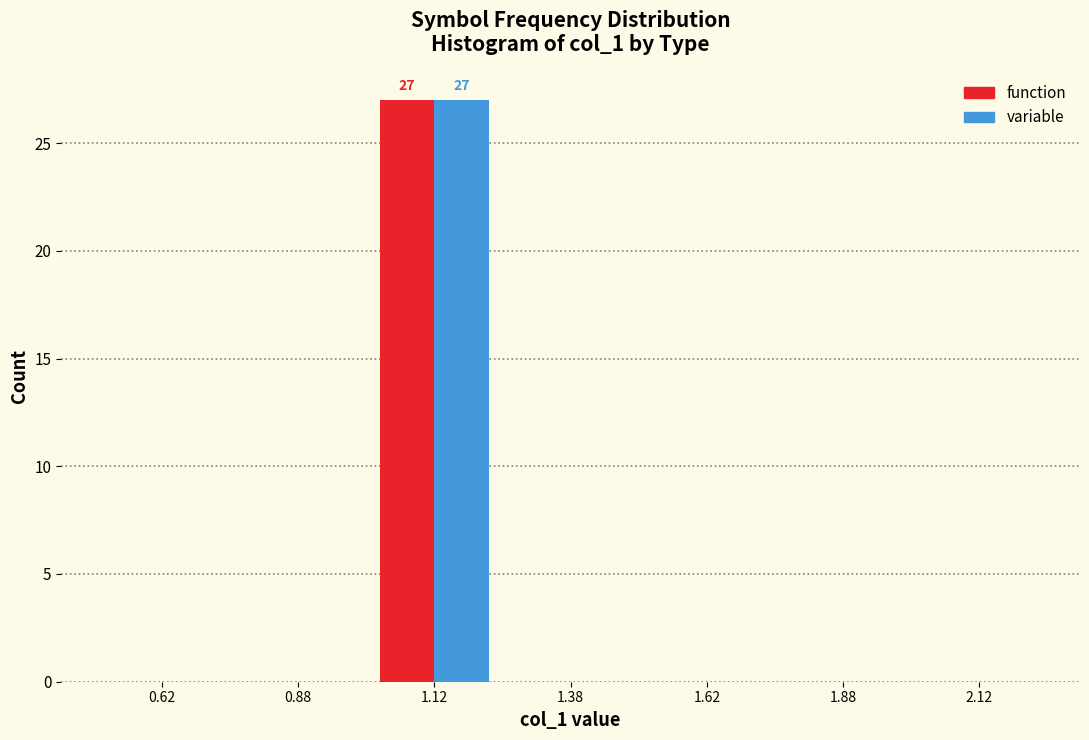

In the function series, which range on the x-axis has the tallest bar?

1.00 to 1.25